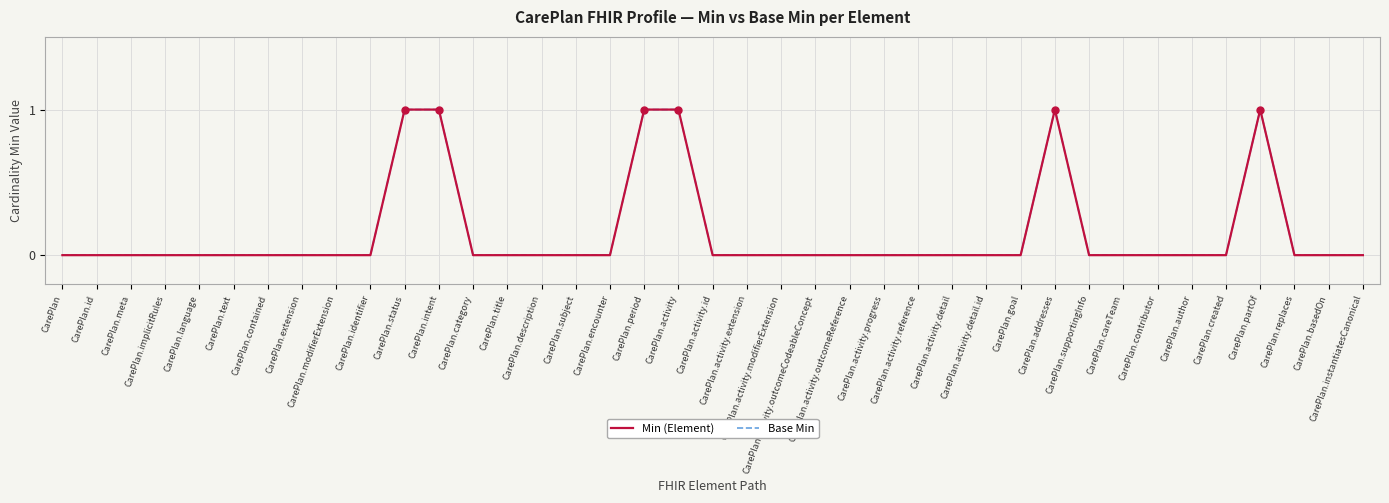

Is this an area chart (filled region under the line)?

No